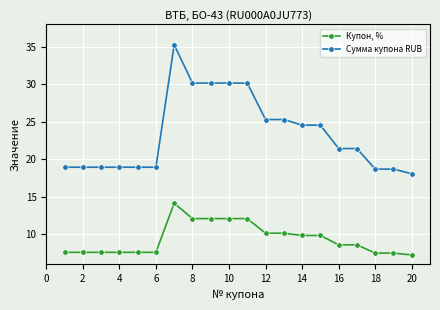

What is the difference between the maximum and minimum values in the Купон, % series?

6.9